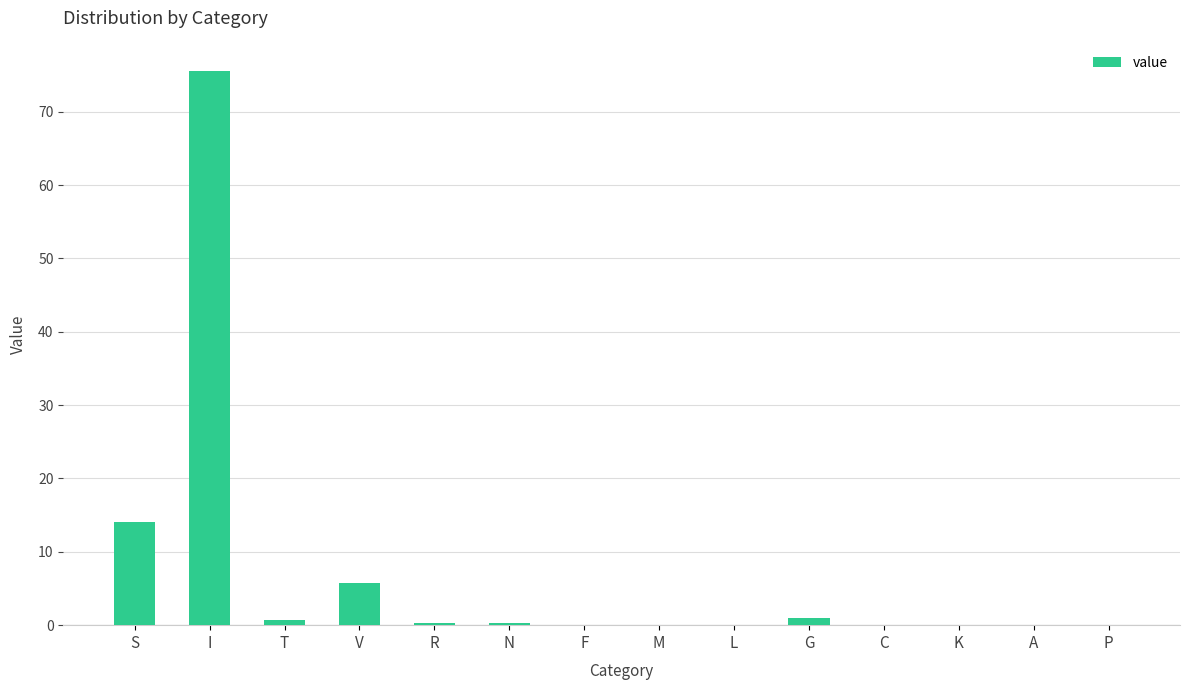

What is the sum of the values at V and S?

19.8